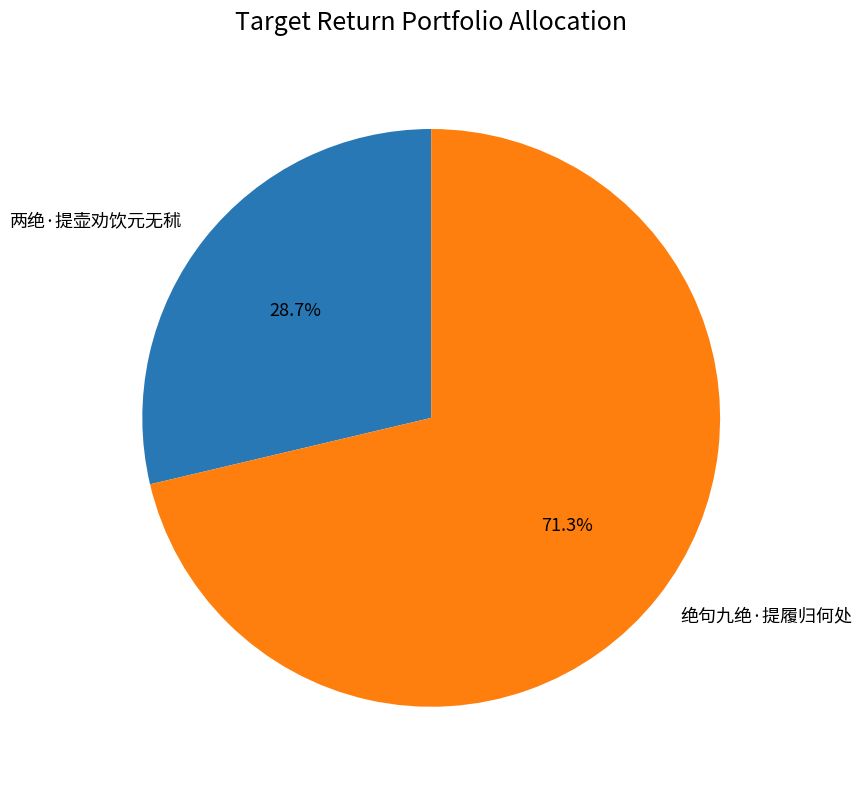

Which category has the smallest portion of the pie?

两绝·提壶劝饮元无秫